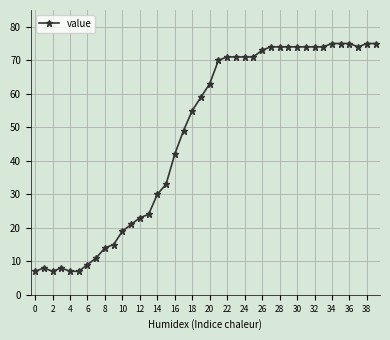

What is the difference between the maximum and minimum values?

68